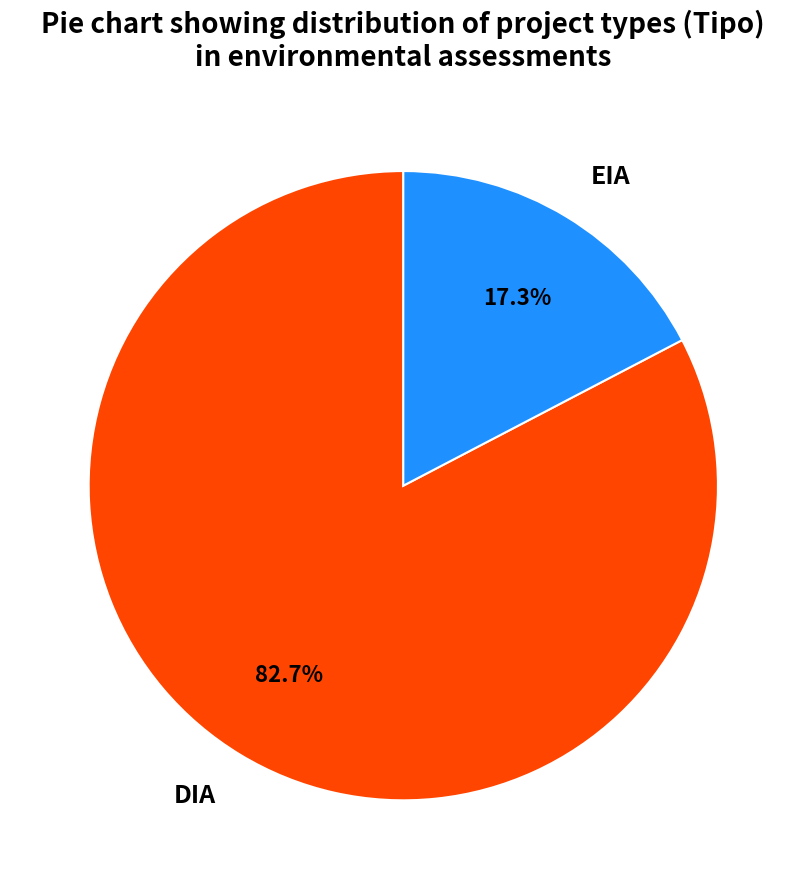

What is the largest slice in the pie chart?

DIA